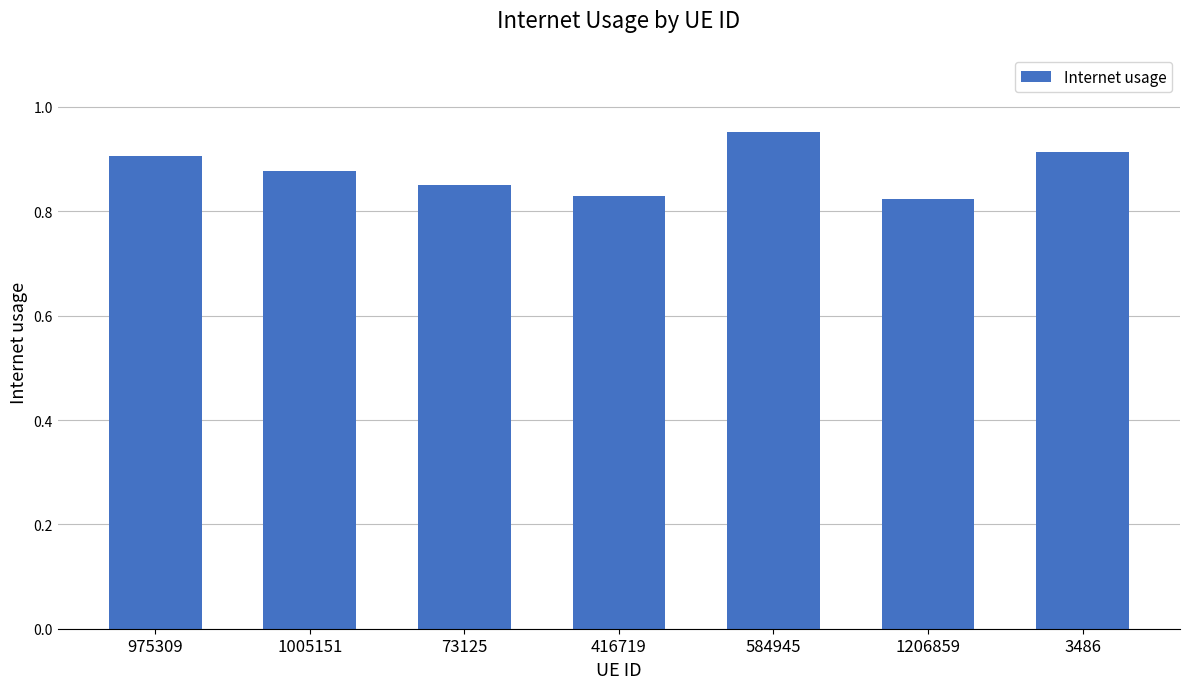

How many values are between 0 and 1?

7